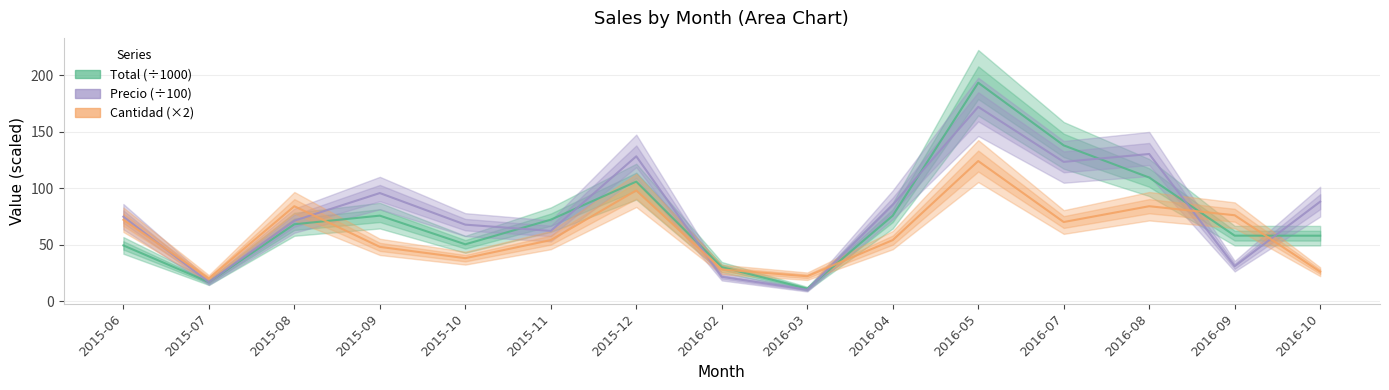

At which category does the chart reach its peak across all series?

2016-05